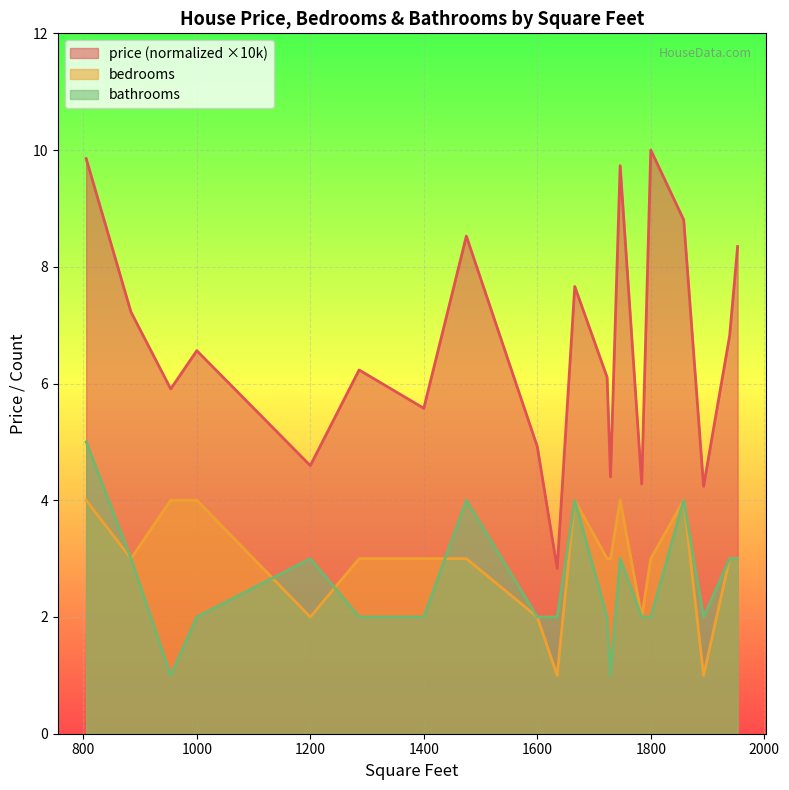

At which label does bathrooms reach its peak?

805